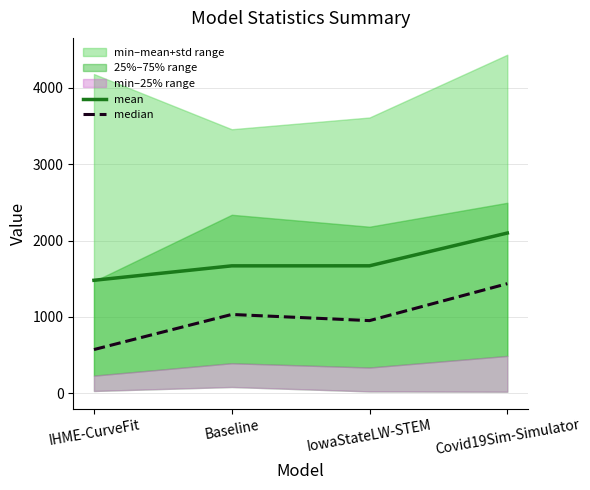

What is the difference between the median values at IowaStateLW-STEM and IHME-CurveFit?

379.2